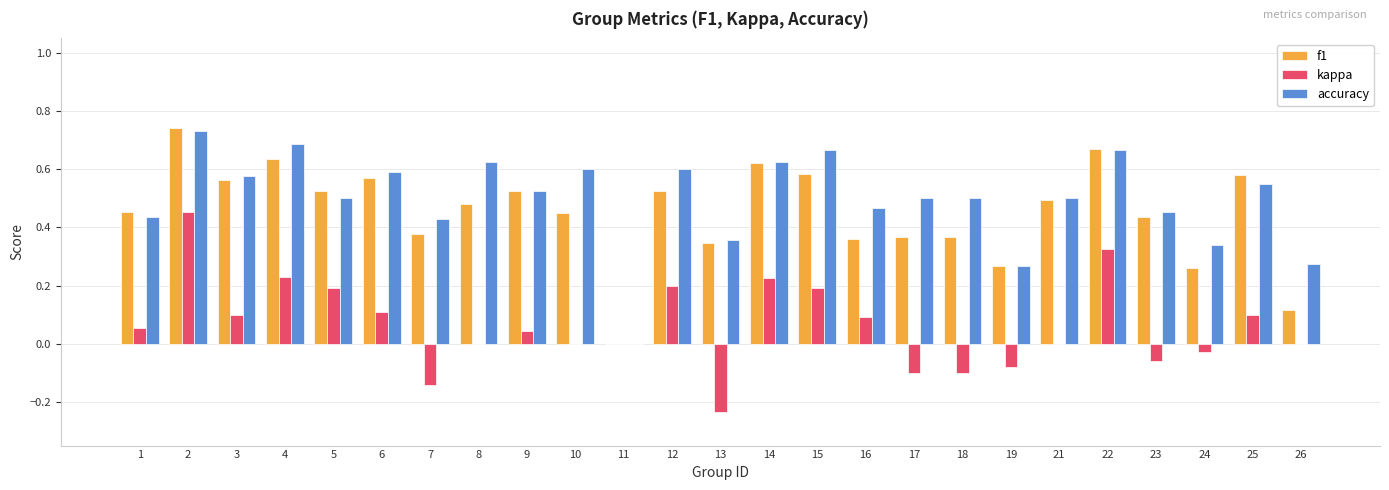

The value of kappa at 26 is 0.2. True or false?

False